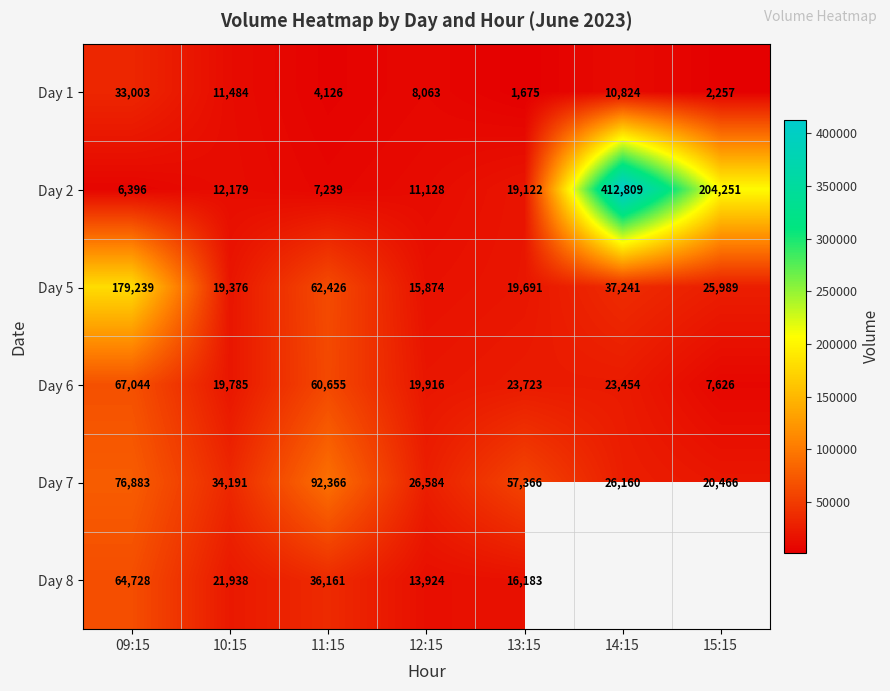

How many data points in Day 1 are less than 8063?

3